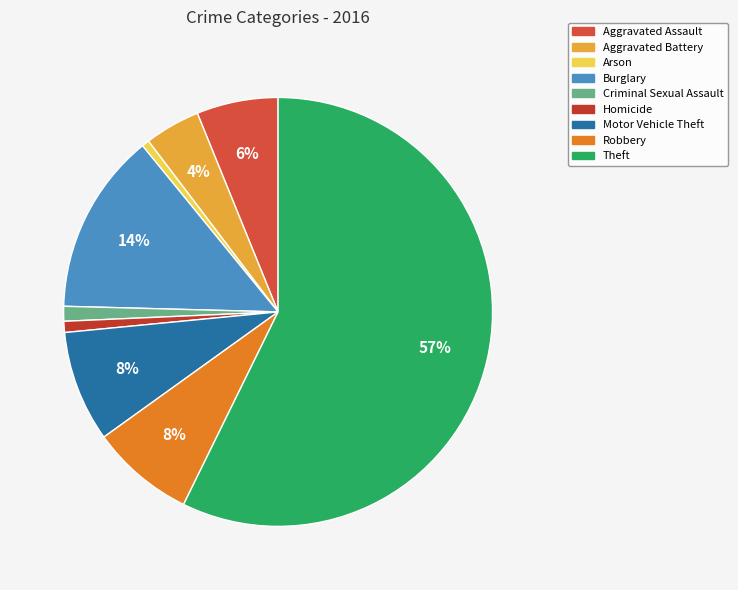

Between Criminal Sexual Assault and Robbery, which is larger?

Robbery